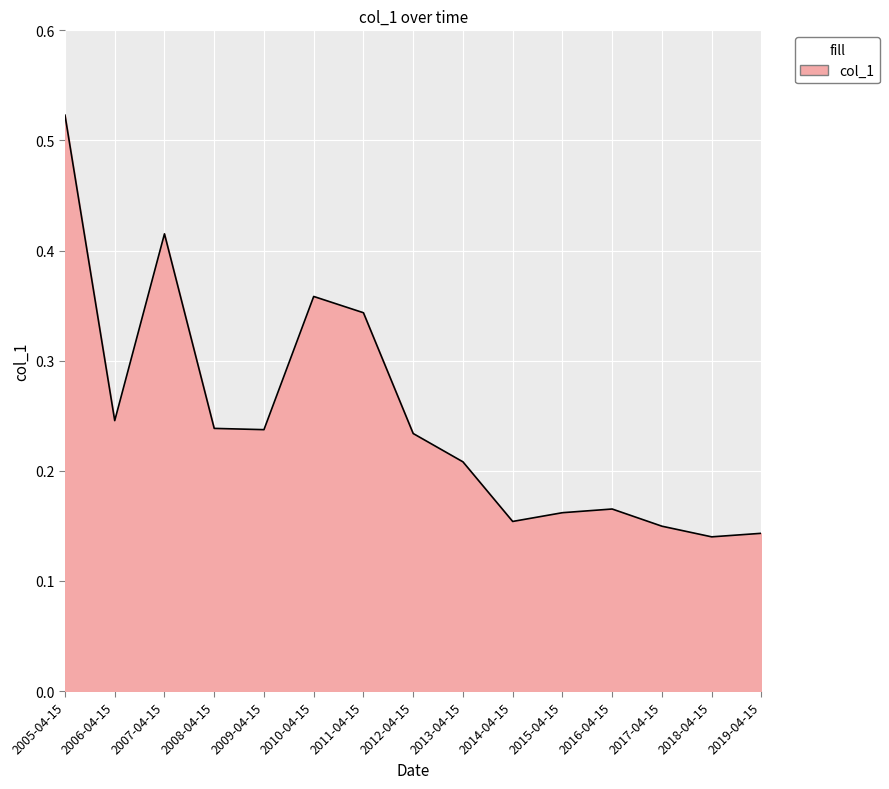

Which label corresponds to the largest value in the chart?

2005-04-15